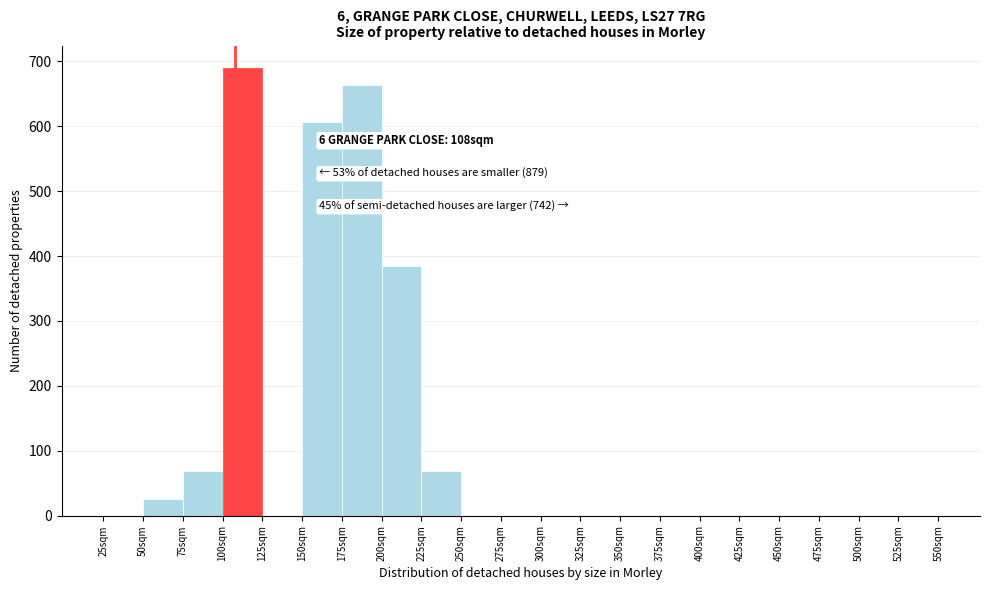

Over which range of the x-axis is the bar tallest?

100 to 125